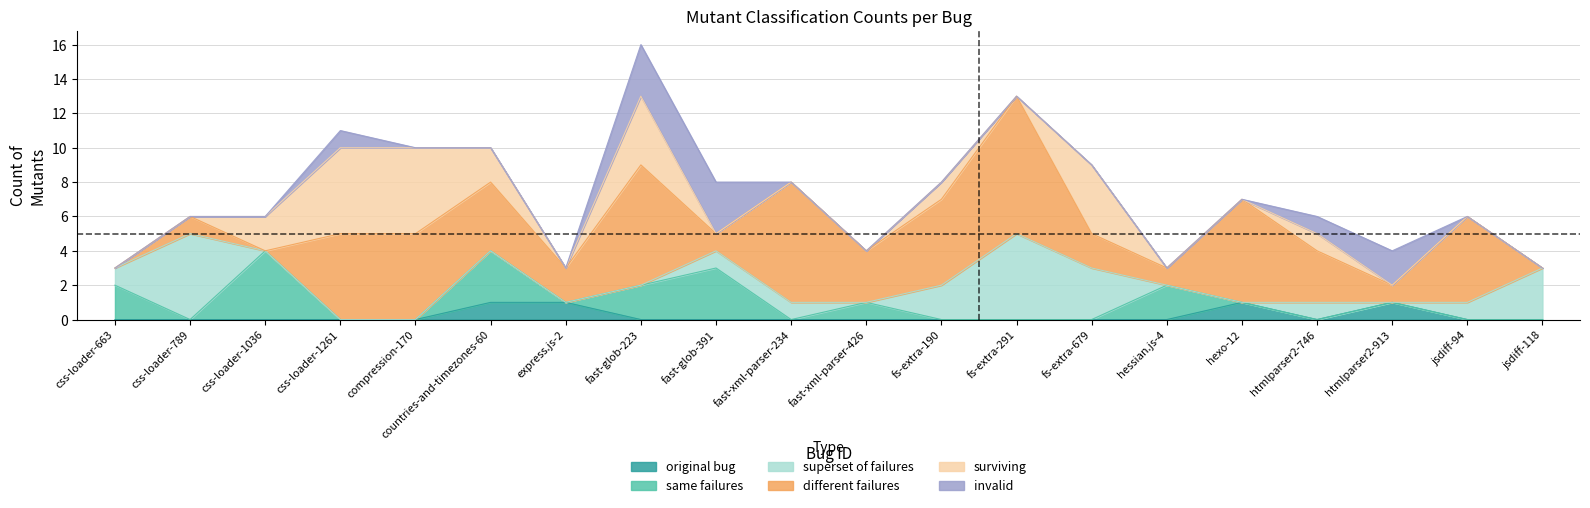

What position from the left is css-loader-663?

1